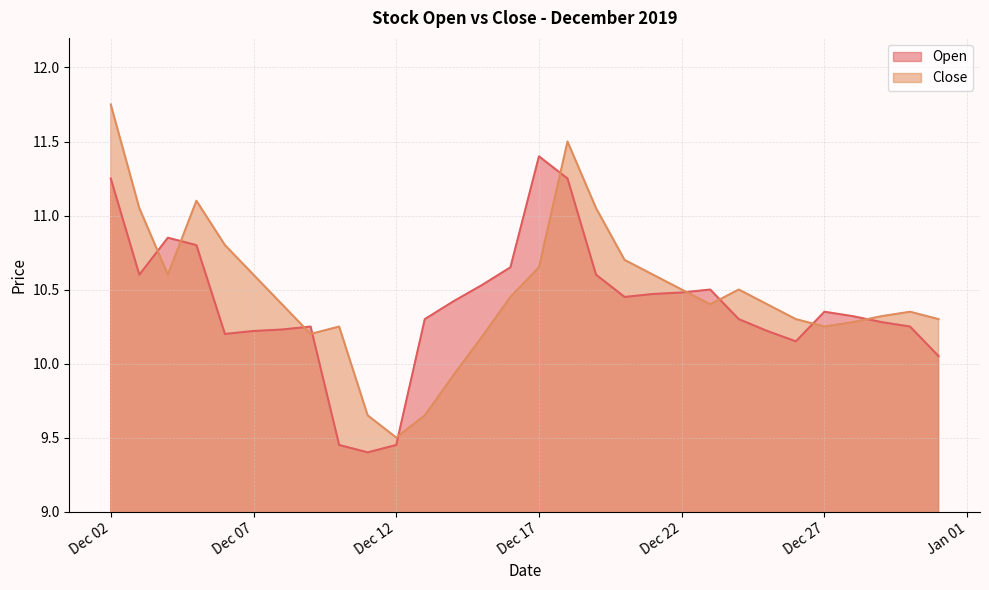

Where is Close nearest to the value 10?

2019-12-14